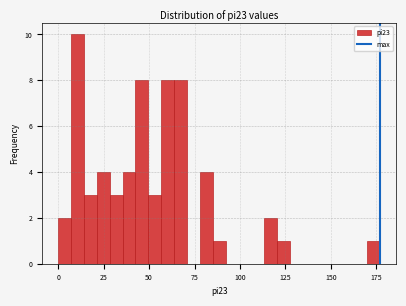

Around what value on the x-axis is the tallest bar? Give the approximate position of its centre, as read against the axis.

10